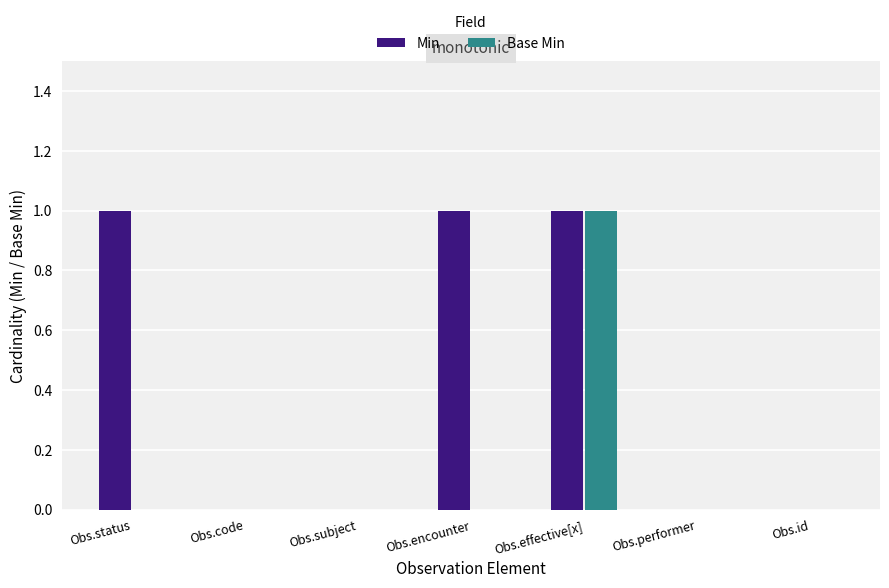

Is the value of Min at Obs.code greater than the value of Base Min at Obs.effective[x]?

No